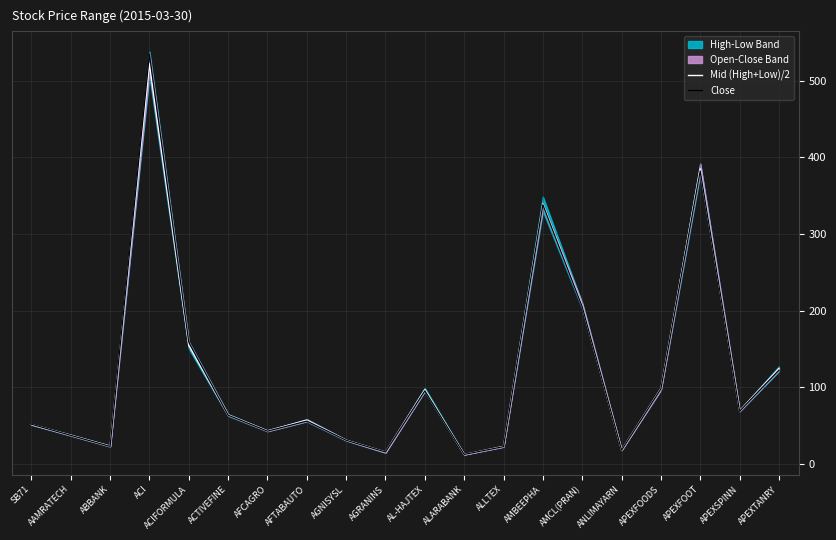

What is the label of the 1st point from the right?

APEXTANRY